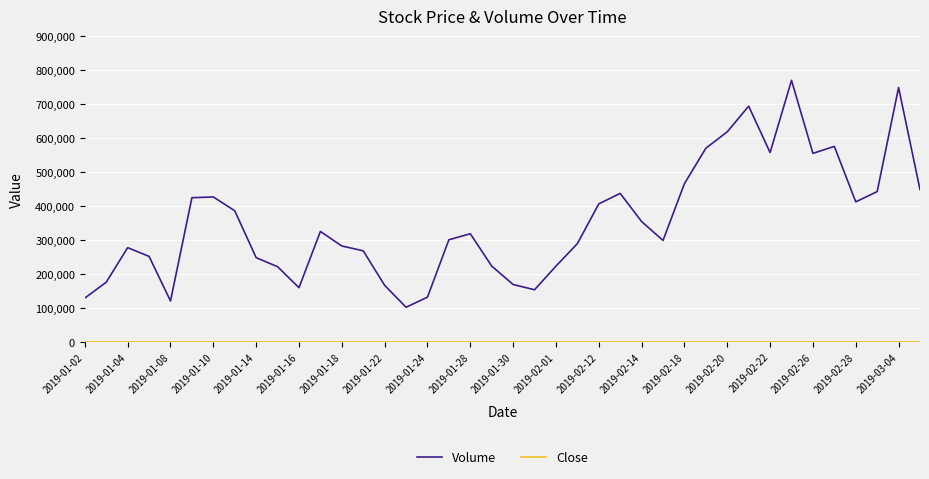

Which series has the widest spread of values?

Volume